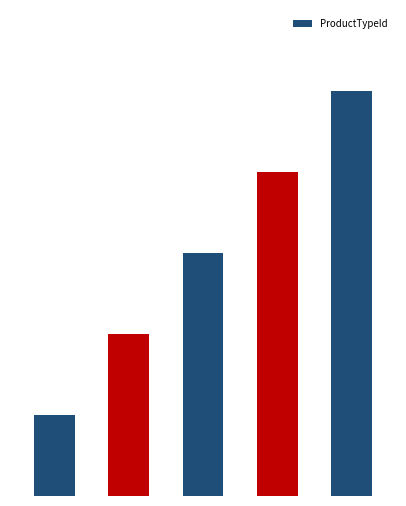

Rank the categories by value from highest to lowest.

4, 3, 2, 1, 0